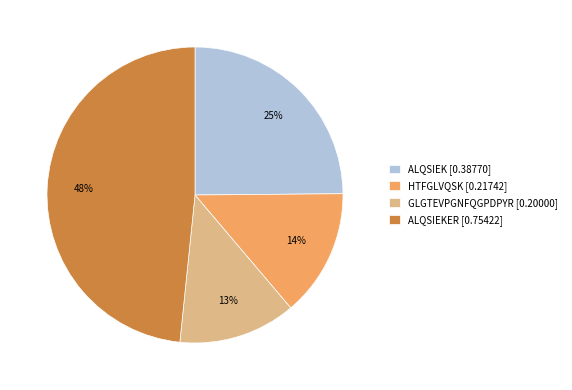

How many slices are in this pie chart?

4